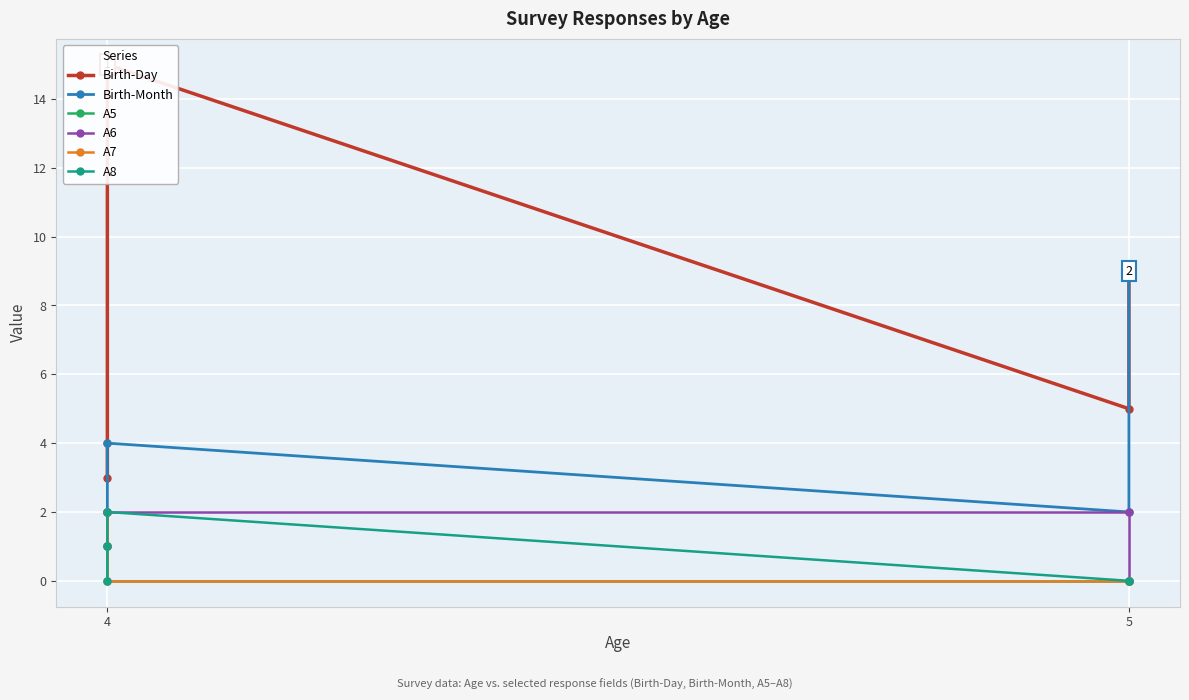

Which series changed the most between 4 and 5?

Birth-Day